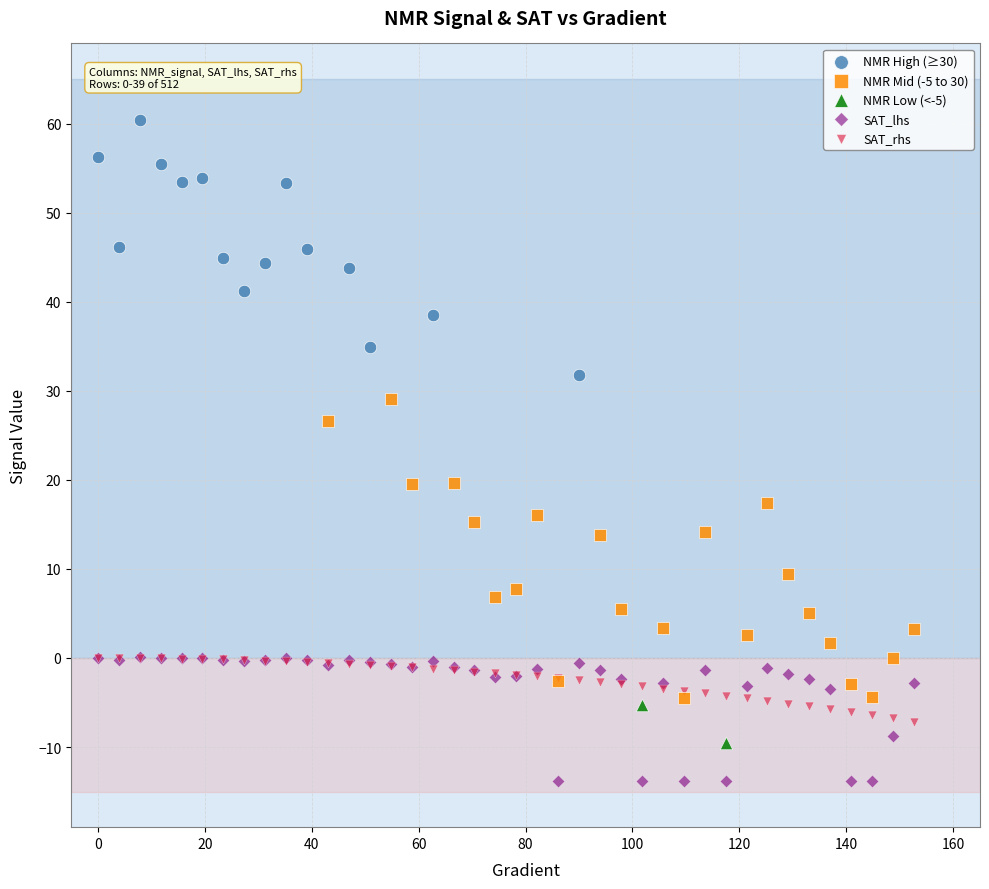

What are all the series names shown in the legend?

NMR High (≥30), NMR Mid (-5 to 30), NMR Low (<-5), SAT_lhs, SAT_rhs